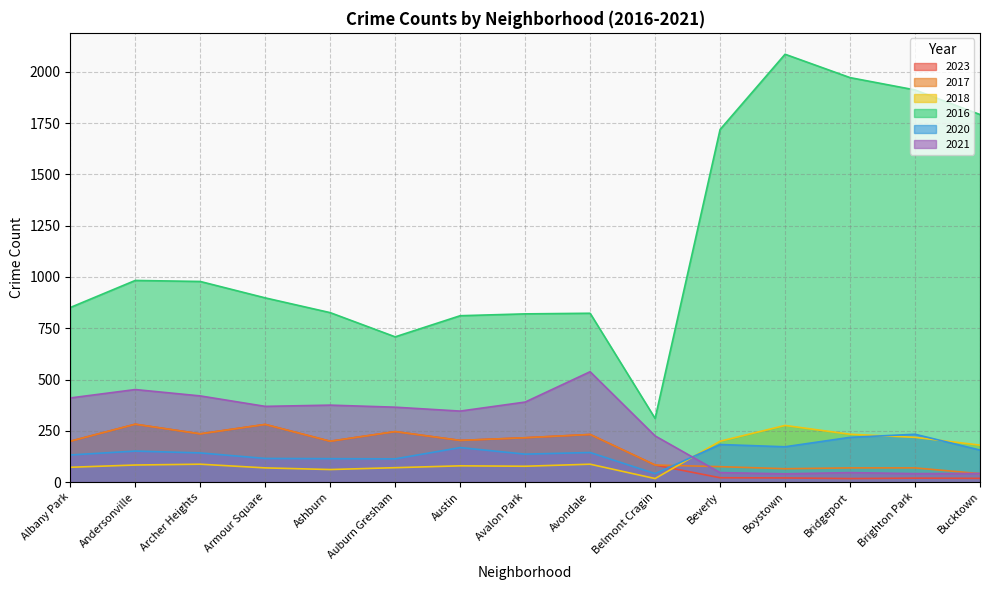

Rank the categories by 2016 value from lowest to highest.

Belmont Cragin, Auburn Gresham, Austin, Avalon Park, Avondale, Ashburn, Albany Park, Armour Square, Archer Heights, Andersonville, Beverly, Bucktown, Brighton Park, Bridgeport, Boystown